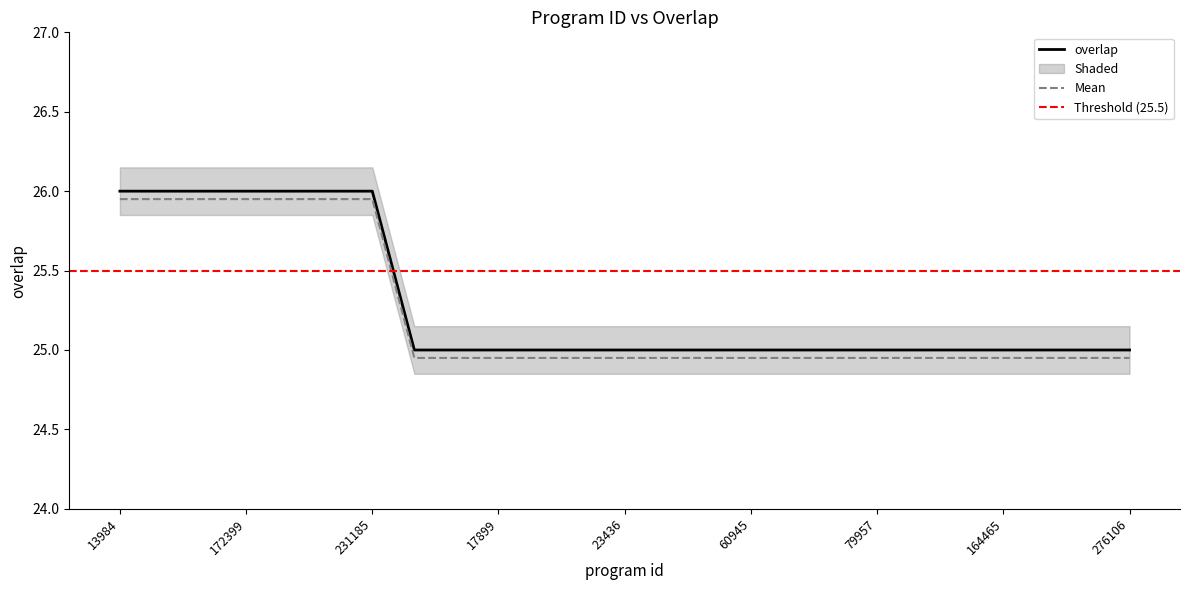

At which label is the value closest to 25?

5686